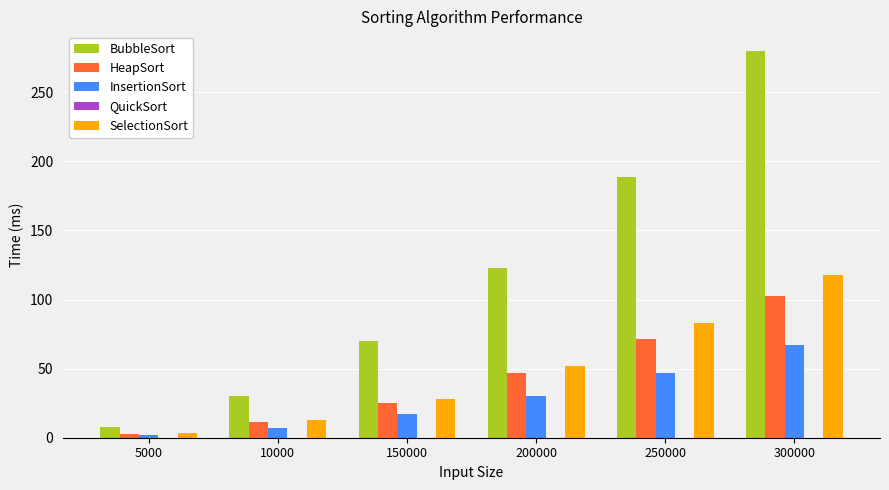

Which label corresponds to the largest value in the chart?

300000